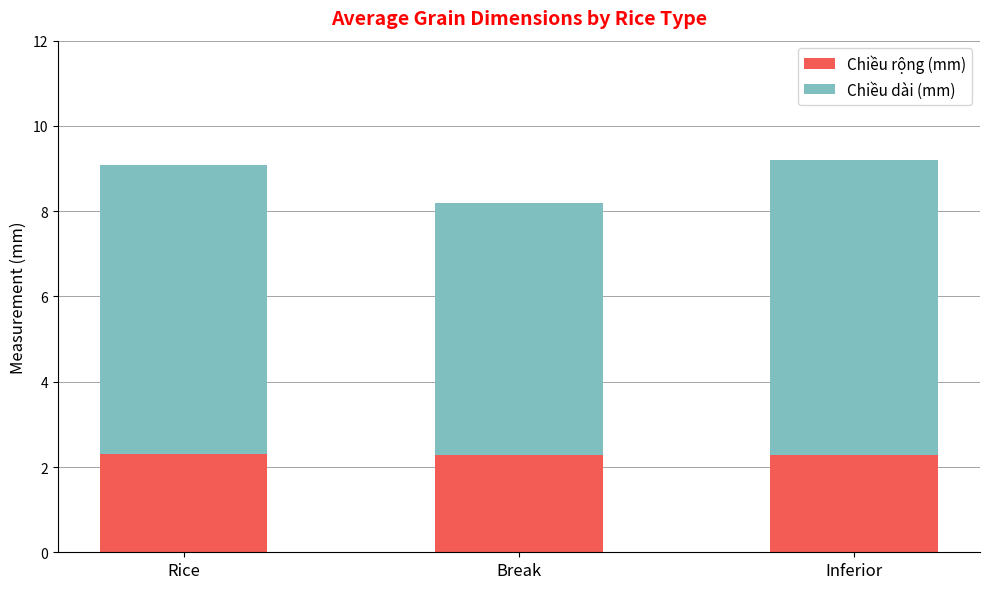

How many data points does each series have?

3